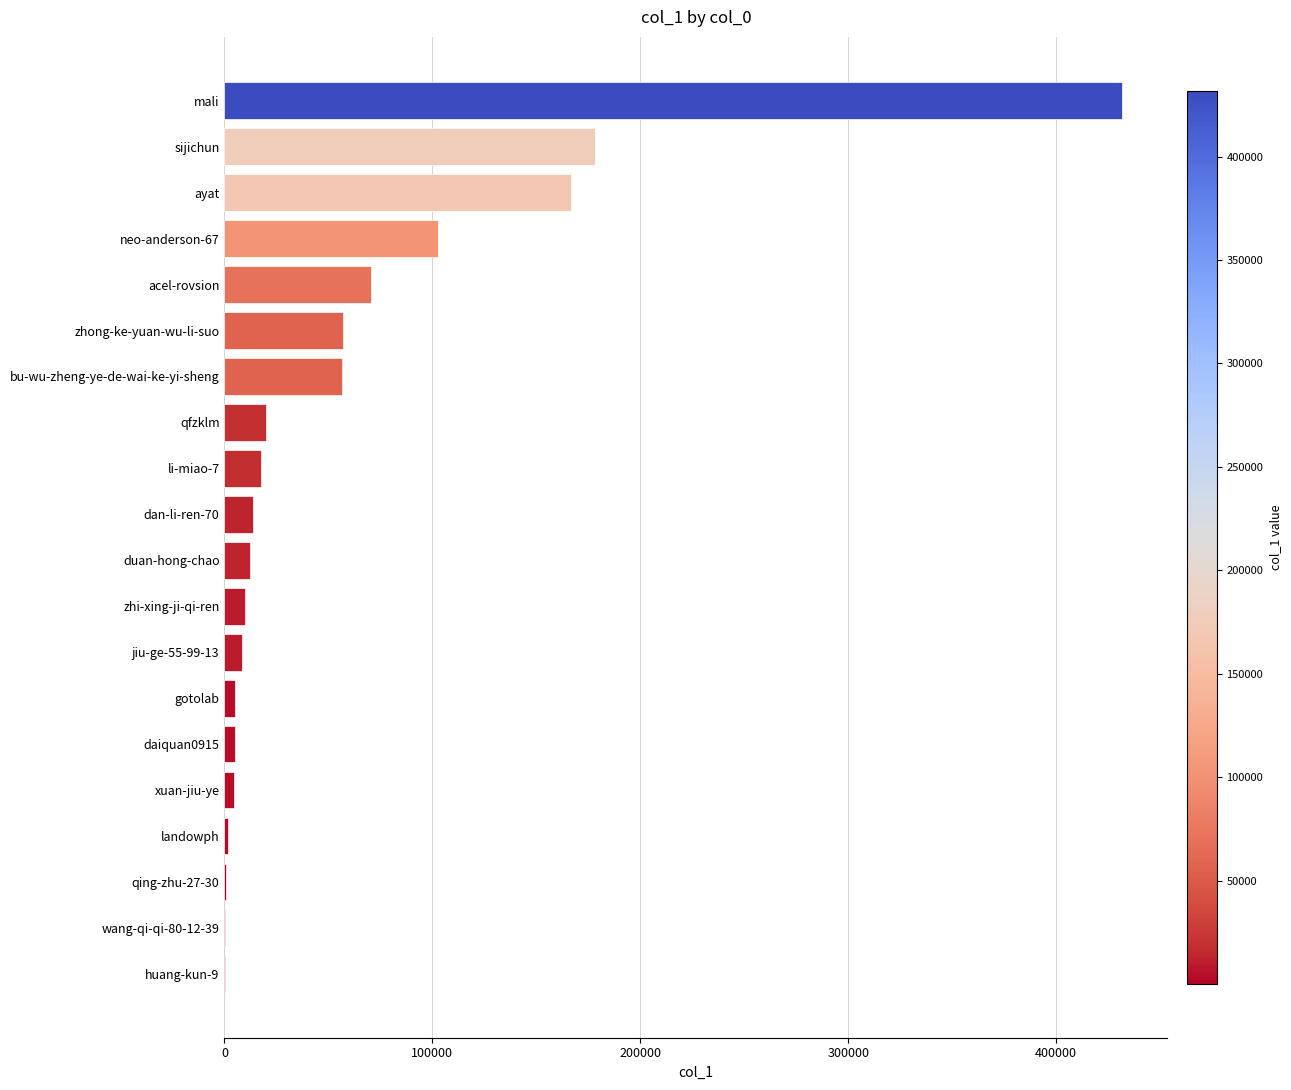

Where is the data nearest to the value 215941?

sijichun